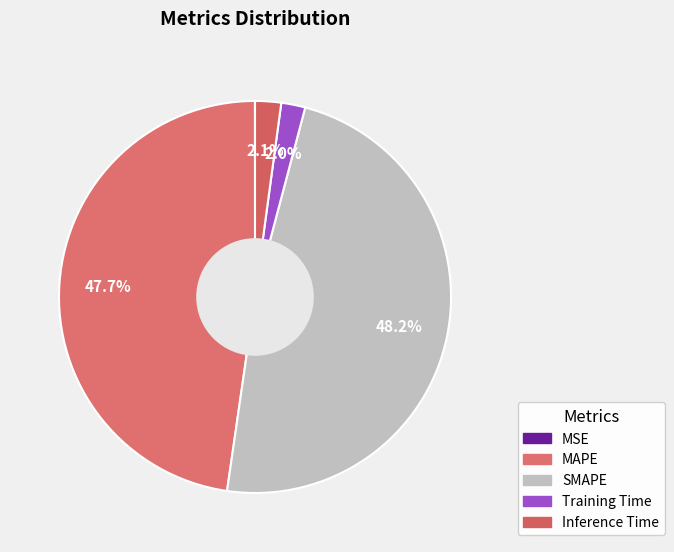

What is the smallest slice in the pie chart?

MSE